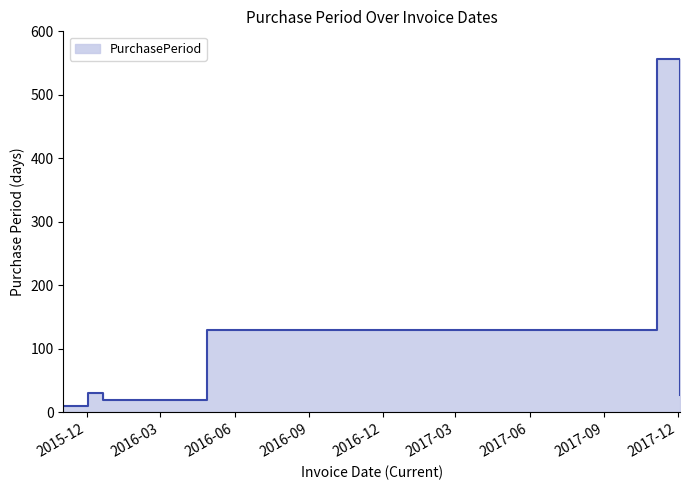

What is the sum of the values at 2015-12-21 and 2015-12-02?

49